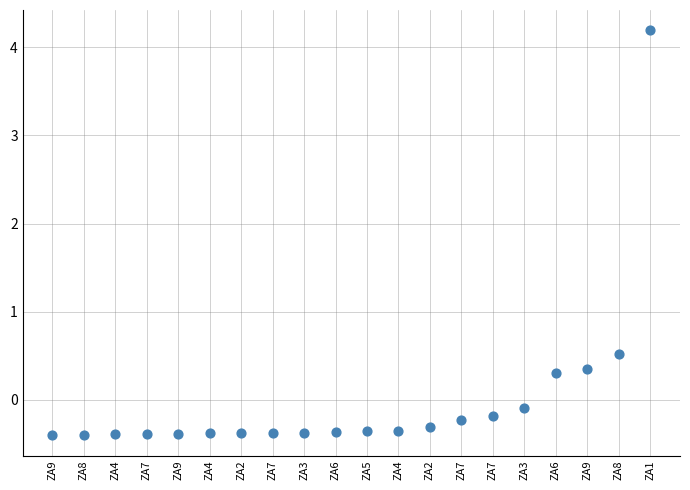

What Y value in the scatter plot is closest to 1?

0.5